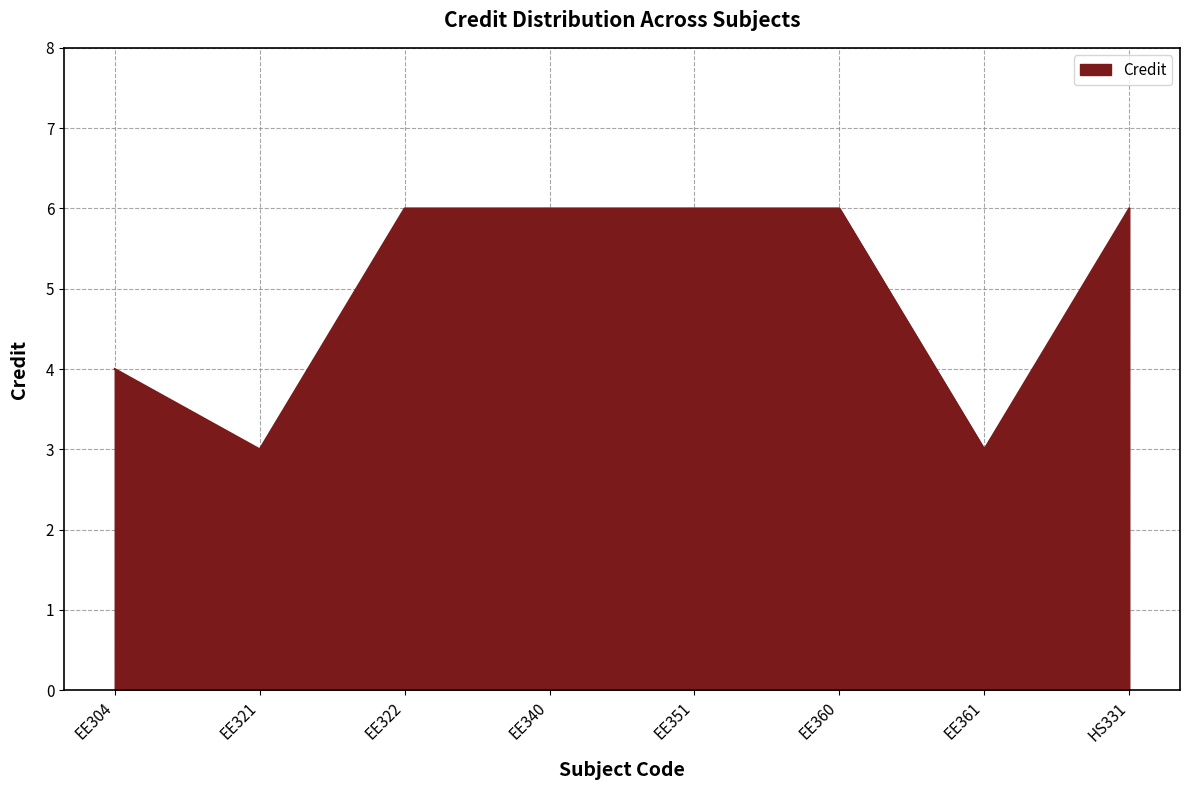

What is the sum of all values?

40